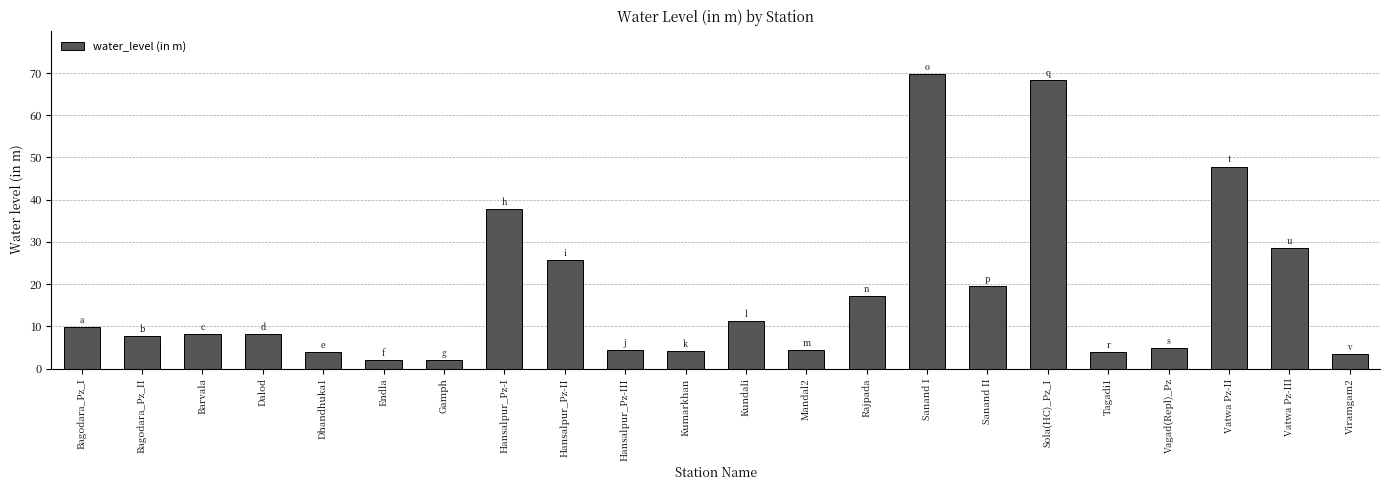

True or false: the data shows 117.1 at Sola(HC)_Pz_I.

False